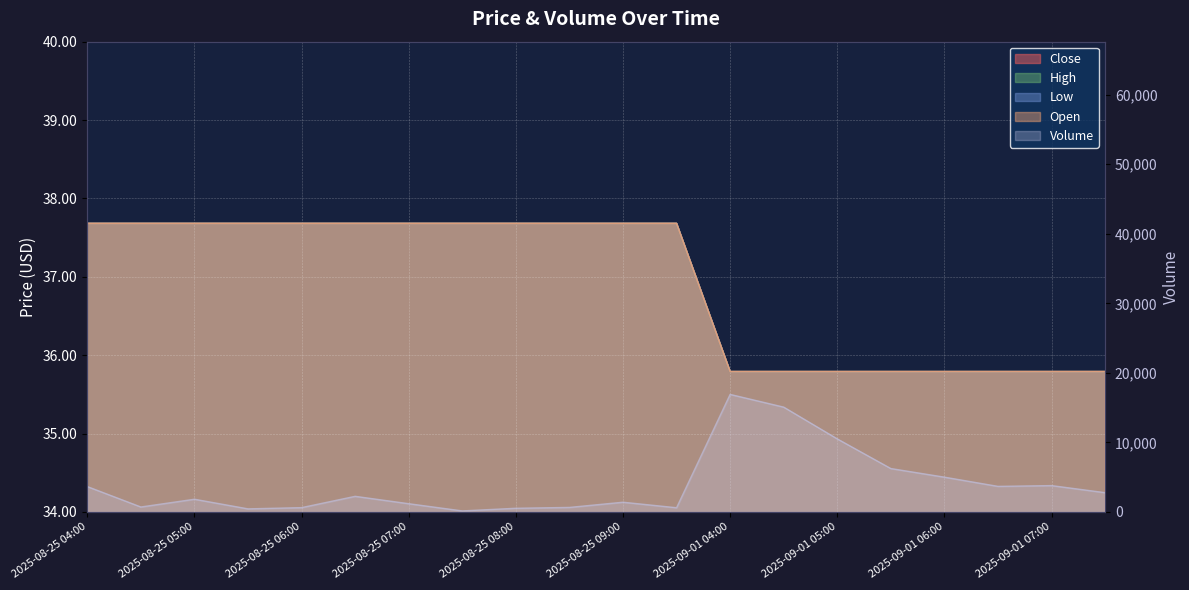

What is the difference between the maximum and minimum values in the Low series?

1.9